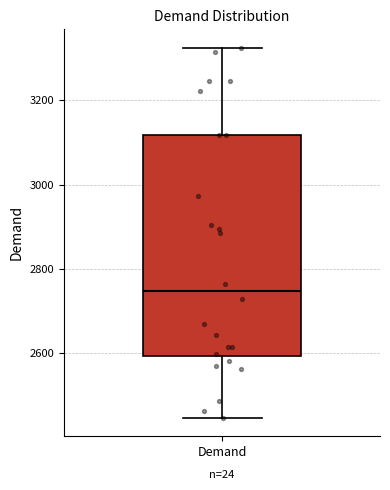

Transcribe this box plot: give where the median line is, the range the box spans, and where the two whiskers end, as read against the y-axis. The values are not printed on the chart, so give them approximately, as read against the axis.

median 2740, box 2600 to 3120, whiskers 2440 to 3320